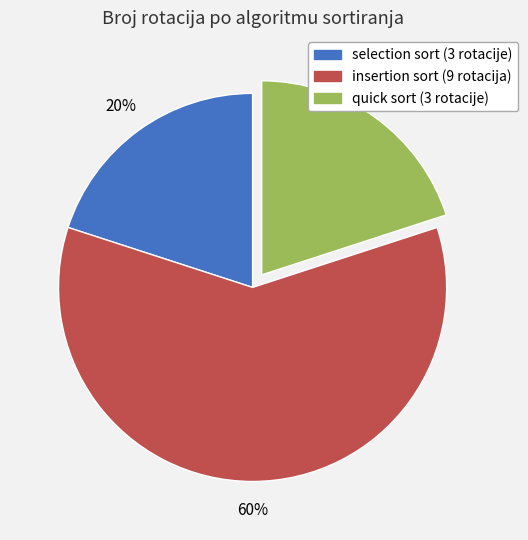

To the nearest percent, what percentage of the pie is selection sort (3 rotacije)?

20%